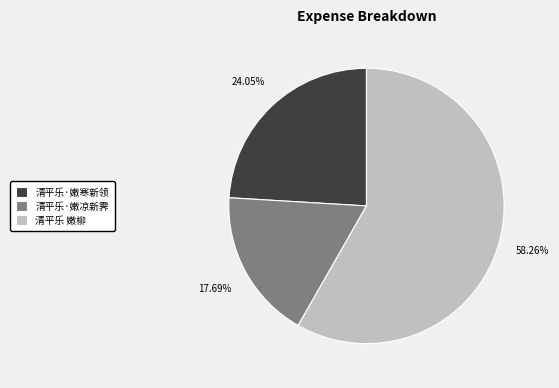

Does 清平乐 嫩柳 represent more than half of the total?

Yes